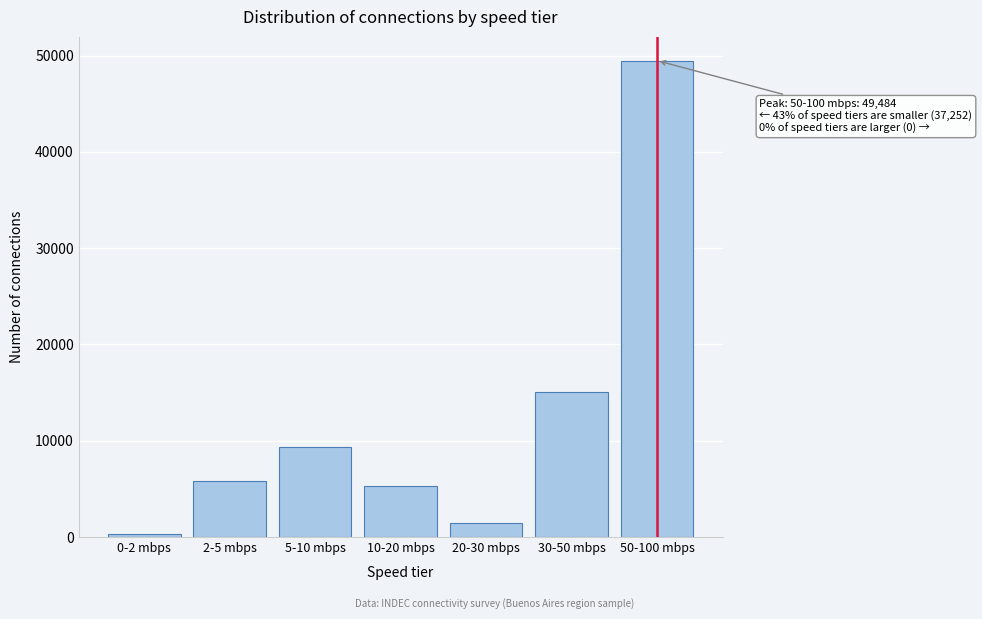

Reading left to right, transcribe all the data shown in this chart.

295	5772	9372	5290	1471	15052	49484